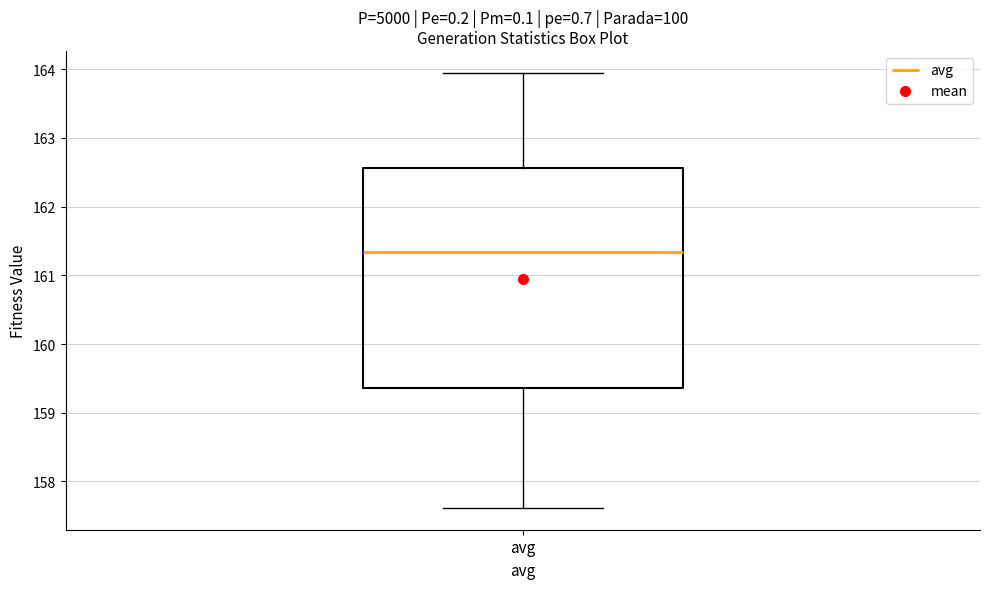

Transcribe this box plot: give where the median line is, the range the box spans, and where the two whiskers end, as read against the y-axis. The values are not printed on the chart, so give them approximately, as read against the axis.

median 161.3, box 159.4 to 162.6, whiskers 157.6 to 163.9